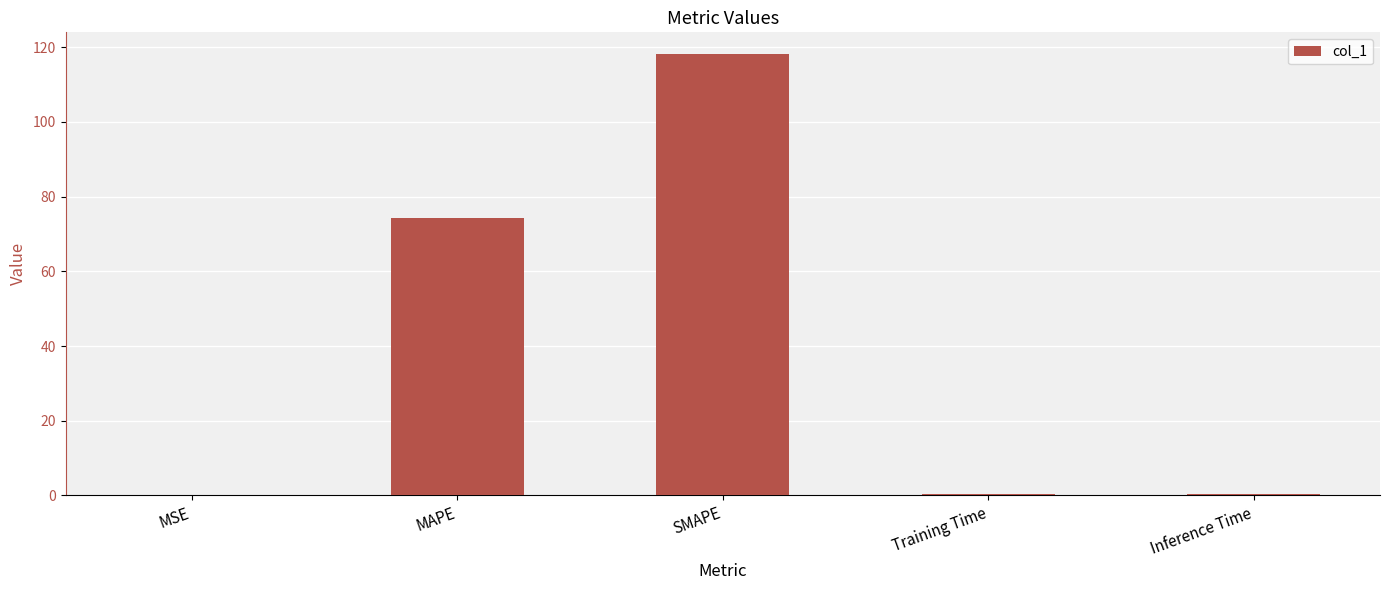

Which label corresponds to the largest value in the chart?

SMAPE